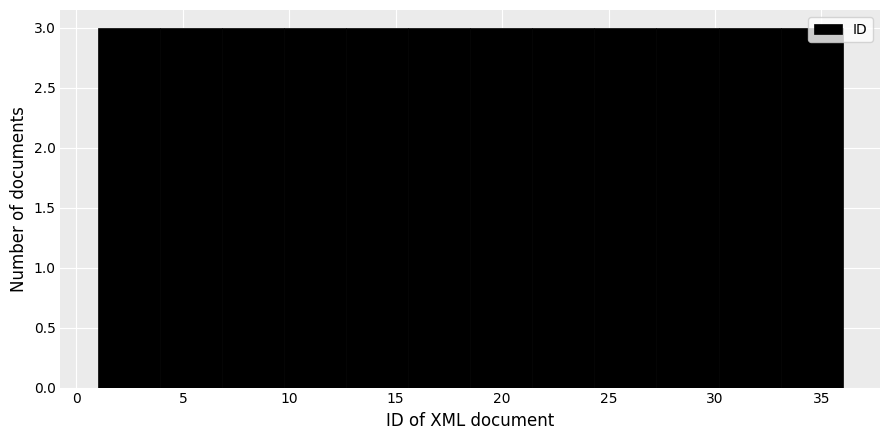

Reading left to right, transcribe this chart: for each bar, give the range it covers on the x-axis and its height. Neither the bar edges nor the heights are printed on the chart, so give them approximately, as read against the axes.

1.0 to 4.0: 3
4.0 to 7.0: 3
7.0 to 10.0: 3
10.0 to 12.5: 3
12.5 to 15.5: 3
15.5 to 18.5: 3
18.5 to 21.5: 3
21.5 to 24.5: 3
24.5 to 27.5: 3
27.5 to 30.0: 3
30.0 to 33.0: 3
33.0 to 36.0: 3